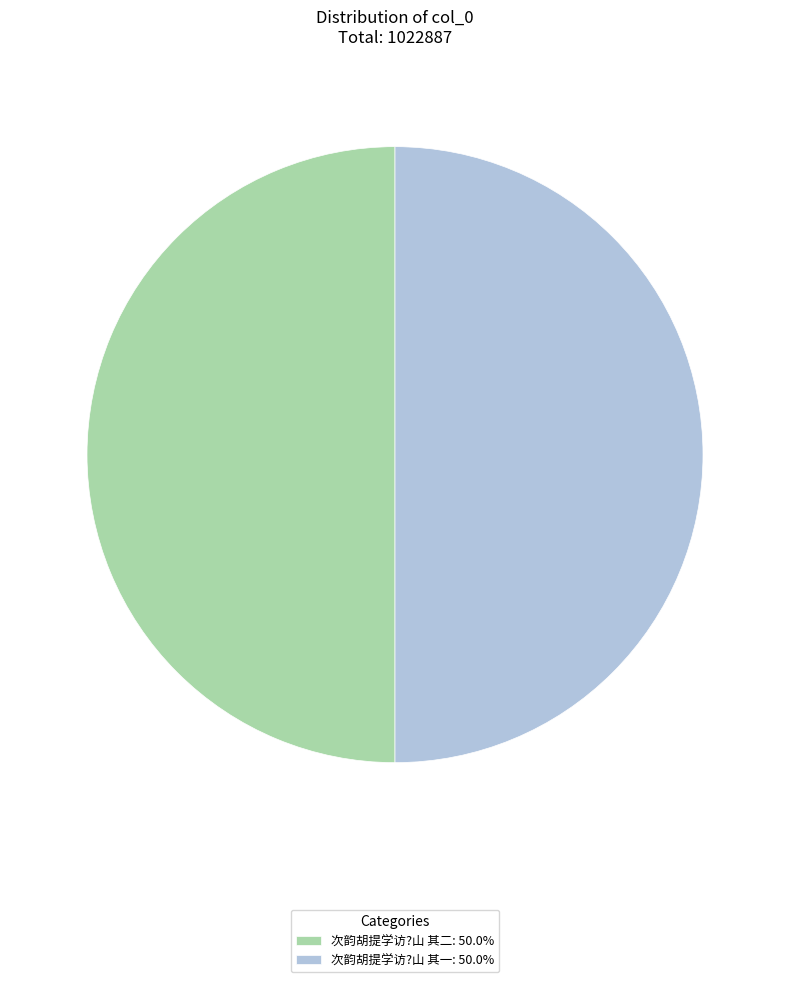

Count the number of slices in the pie.

2